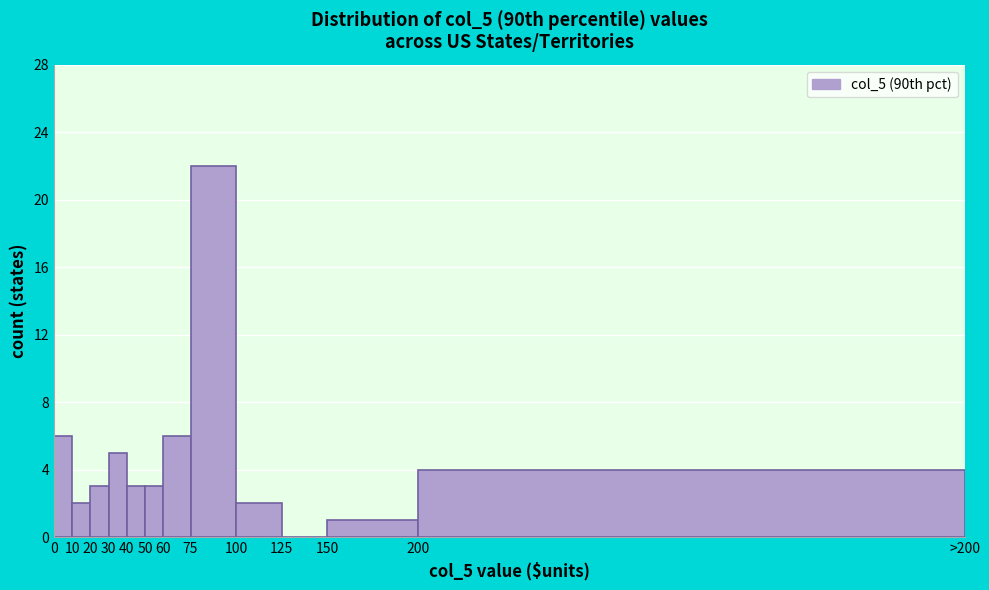

Reading left to right, transcribe all the data shown in this chart.

0=6	10=2	20=3	30=5	40=3	50=3	60=6	75=22	100=2	125=0	150=1	200=4